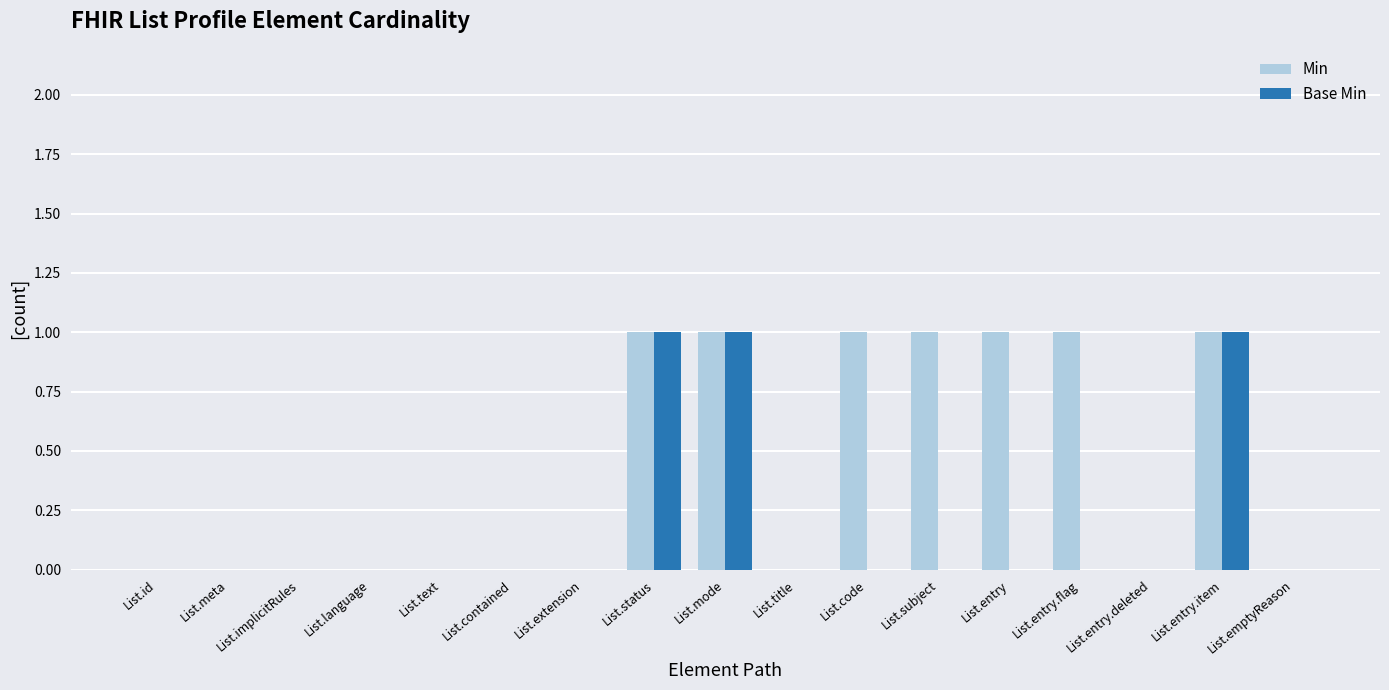

Which series has the largest total across all categories?

Min